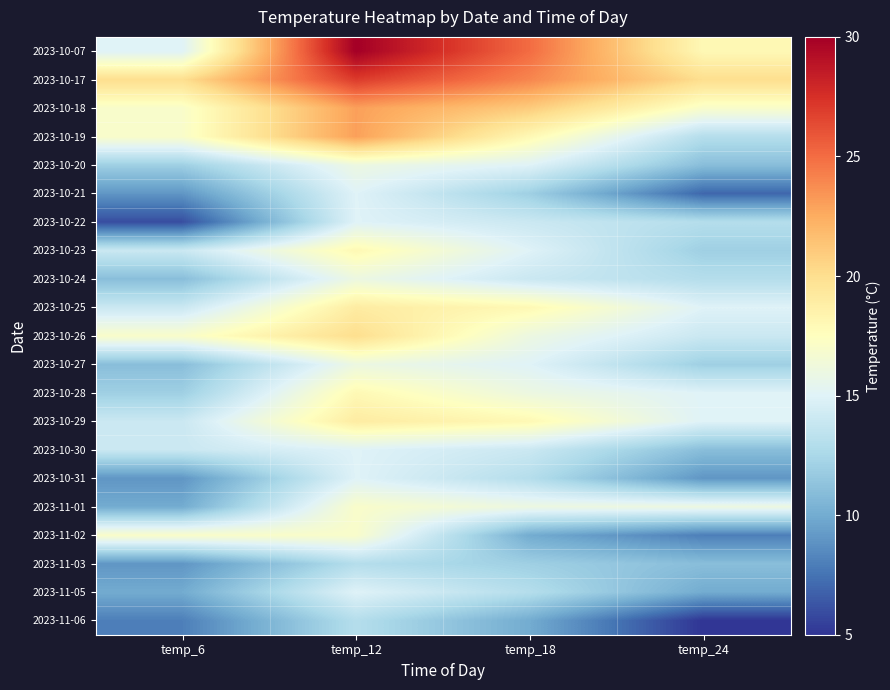

How many series are shown in this chart?

21